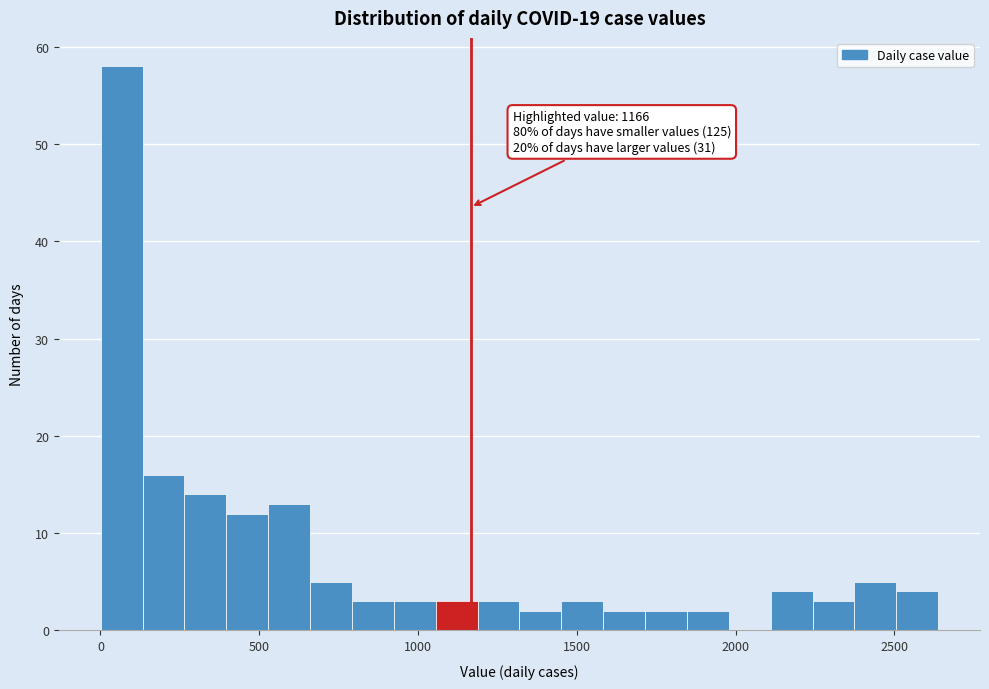

Read against the x-axis, roughly where is the centre of the tallest bar?

50